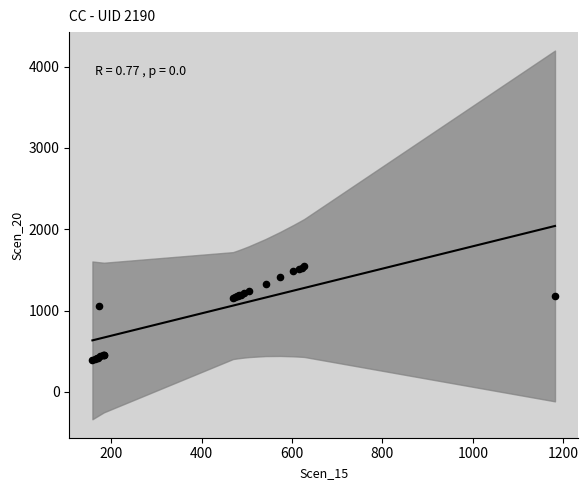

What Y value in the scatter plot is closest to 965?

1061.9